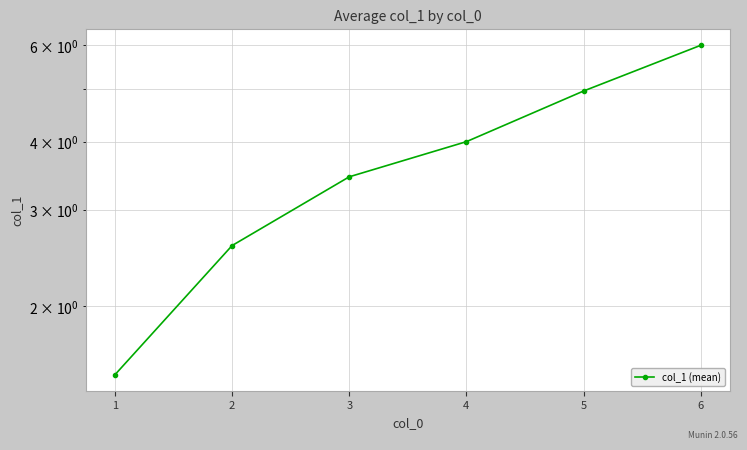

List the labels in order of value, largest first.

6, 5, 4, 3, 2, 1